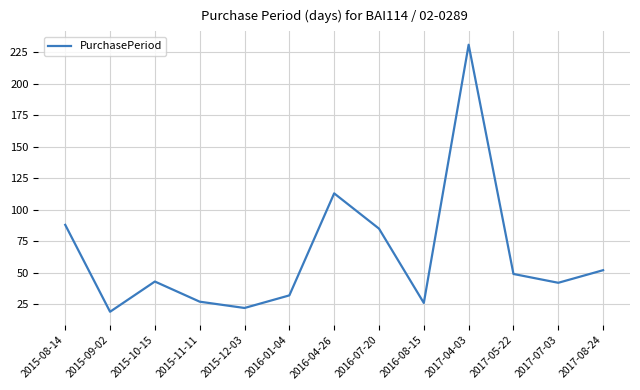

What is the smallest value displayed?

19